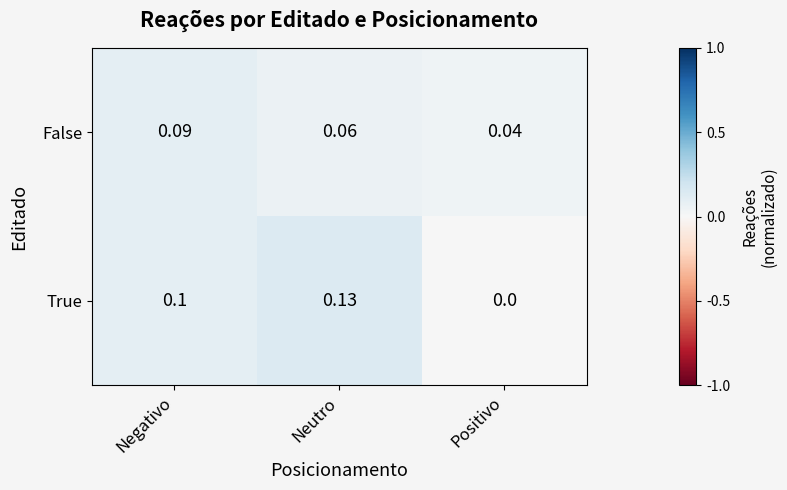

How many categories are shown in the chart?

3